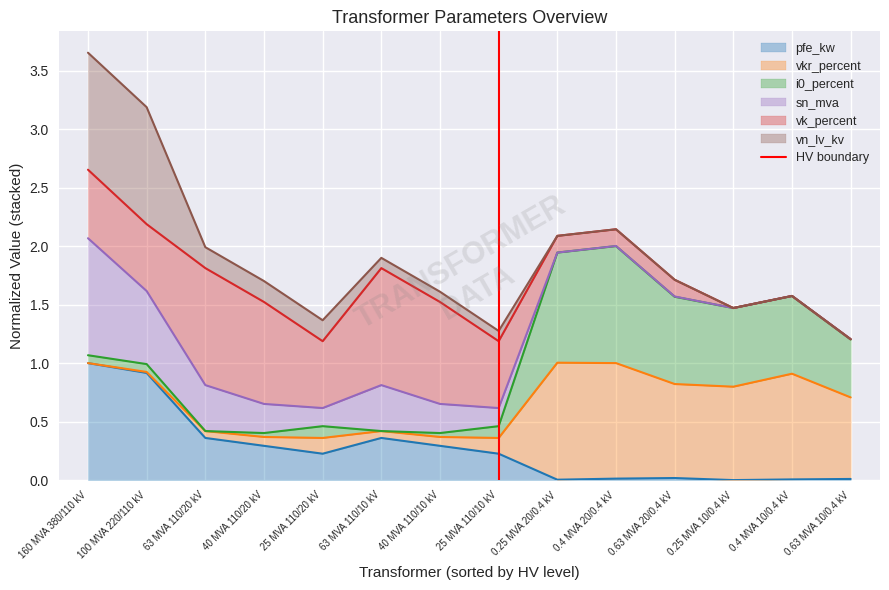

Does the chart display data point markers on the line(s)?

No